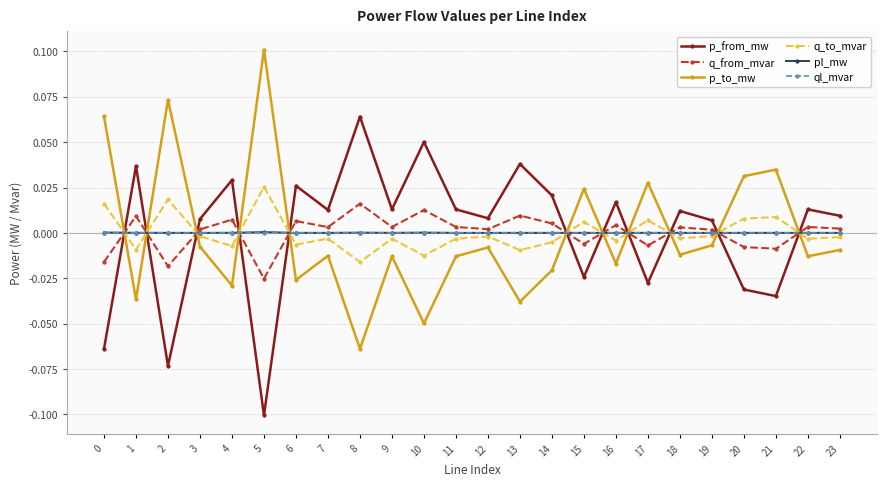

At which category does the chart reach its peak across all series?

5